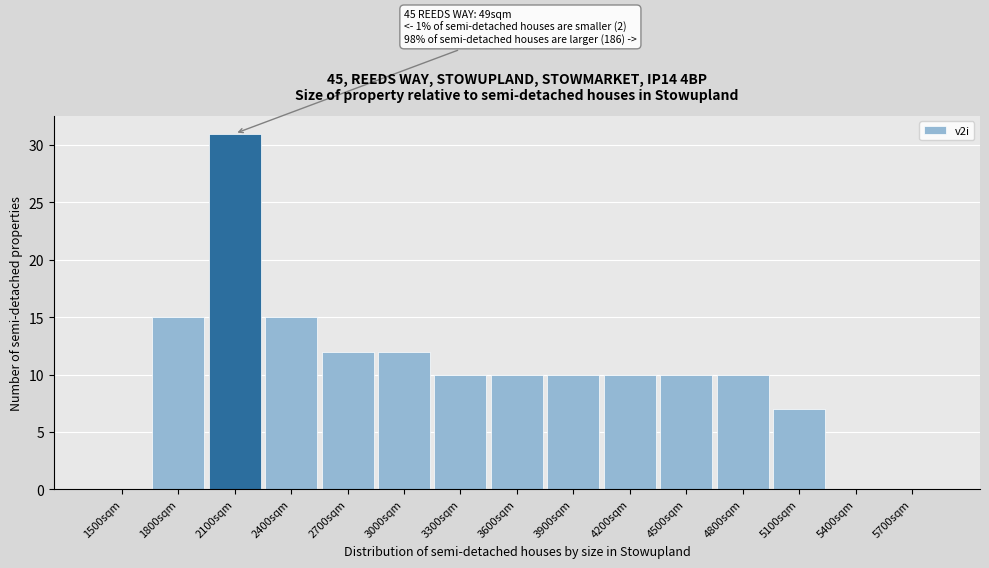

Reading left to right, transcribe all the data shown in this chart.

1500sqm=0	1800sqm=15	2100sqm=31	2400sqm=15	2700sqm=12	3000sqm=12	3300sqm=10	3600sqm=10	3900sqm=10	4200sqm=10	4500sqm=10	4800sqm=10	5100sqm=7	5400sqm=0	5700sqm=0